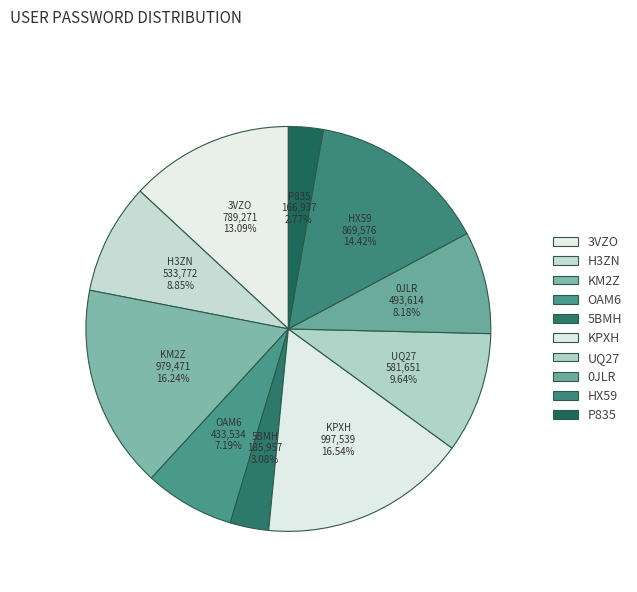

What percentage is NOT represented by KPXH?

83.5%